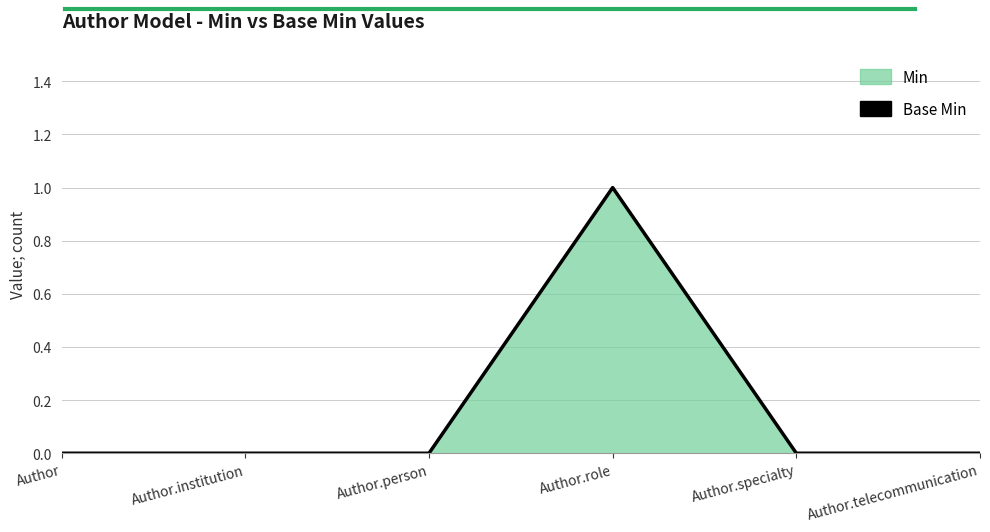

Reading left to right, what are all the values shown in this chart?

Author=0	Author.institution=0	Author.person=0	Author.role=1	Author.specialty=0	Author.telecommunication=0